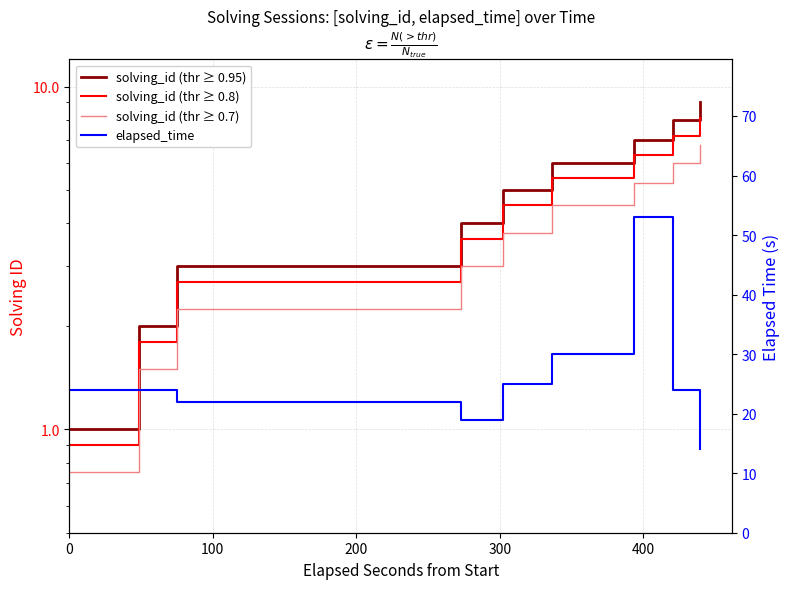

Reading left to right, extract all data points from this chart.

solving_id (thr ≥ 0.95): 1.0	2.0	3.0	4.0	5.0	6.0	7.0	8.0	9.0
solving_id (thr ≥ 0.8): 0.9	1.8	2.7	3.6	4.5	5.4	6.3	7.2	8.1
solving_id (thr ≥ 0.7): 0.8	1.5	2.2	3.0	3.8	4.5	5.2	6.0	6.8
elapsed_time: 24.0	24.0	22.0	19.0	25.0	30.0	53.0	24.0	14.0